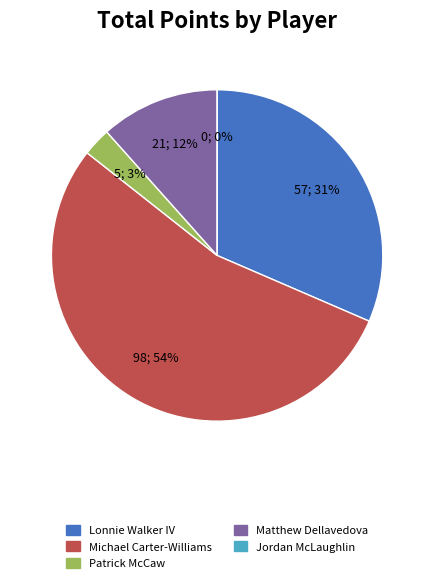

True or false: Jordan McLaughlin accounts for 0% of the total.

True